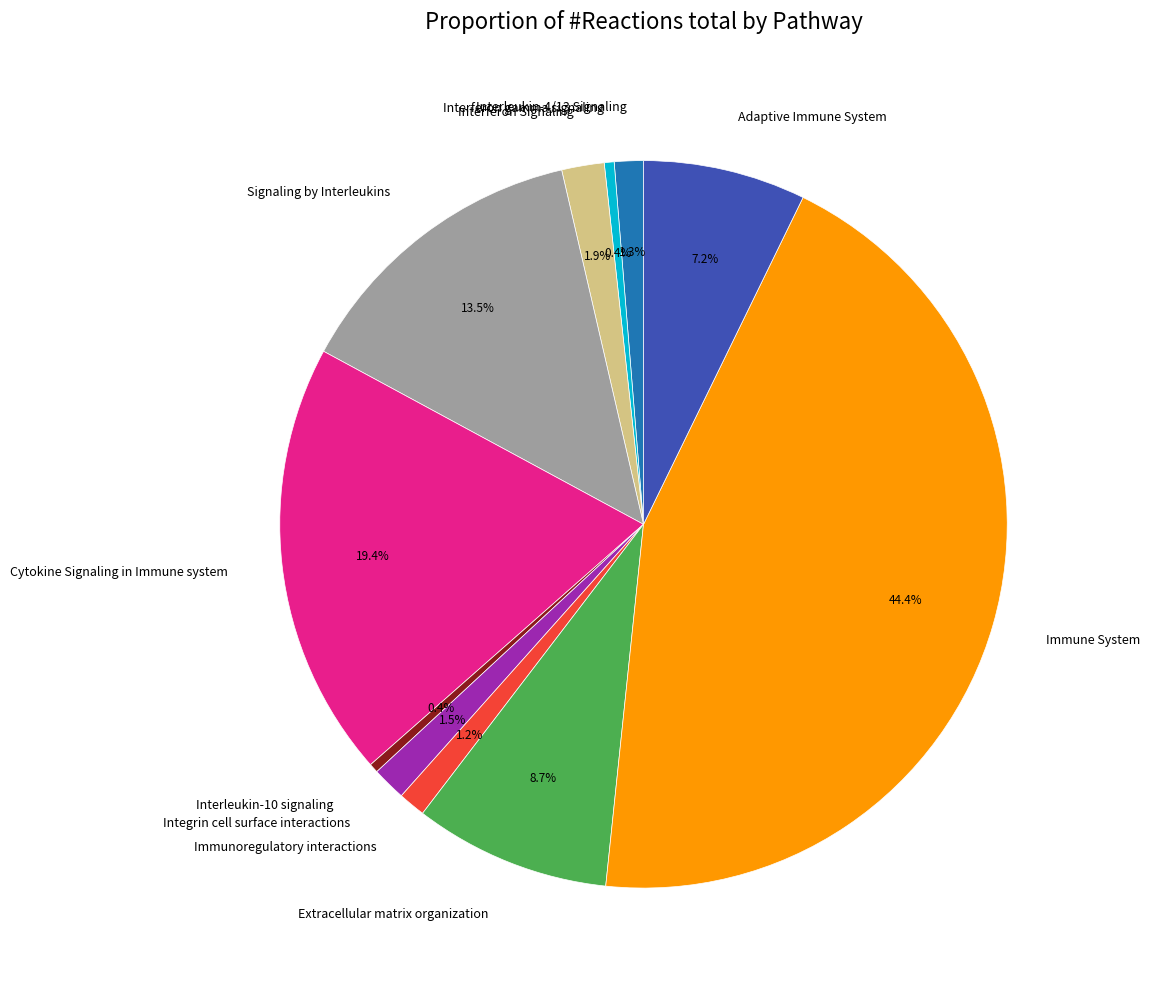

Combined, do Immunoregulatory interactions and Extracellular matrix organization account for over 50%?

No